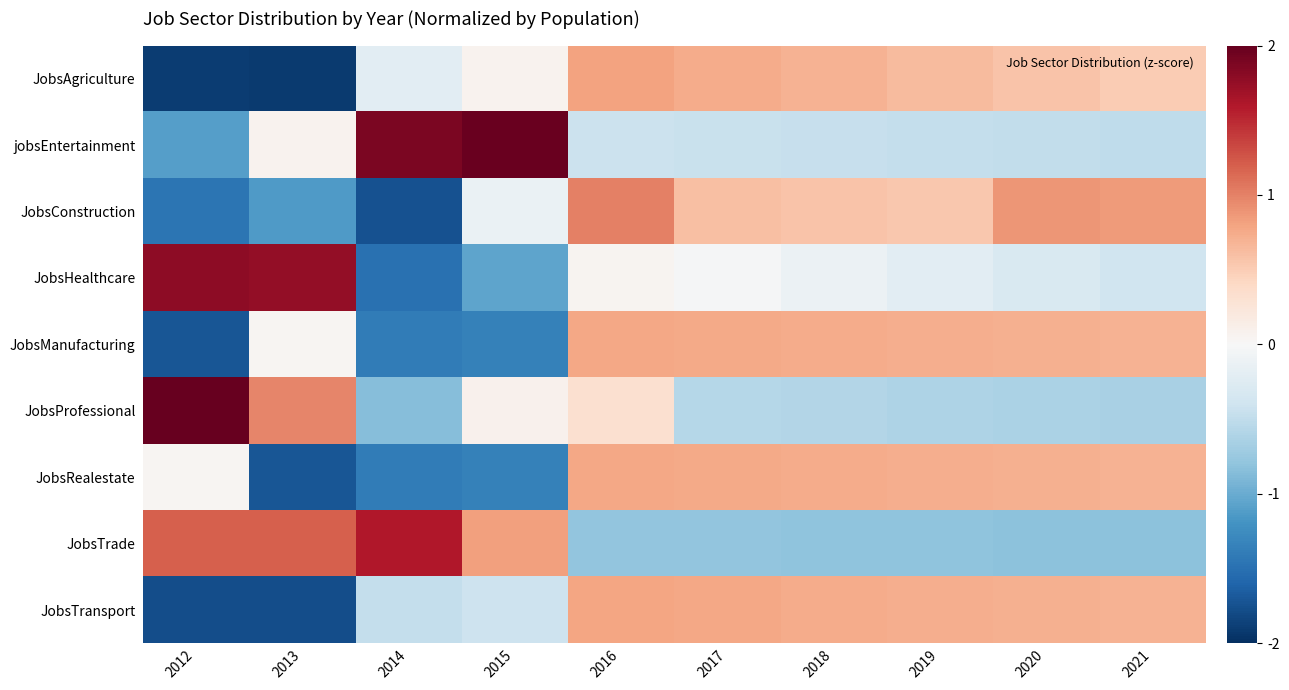

Which series has the widest spread of values?

JobsProfessional